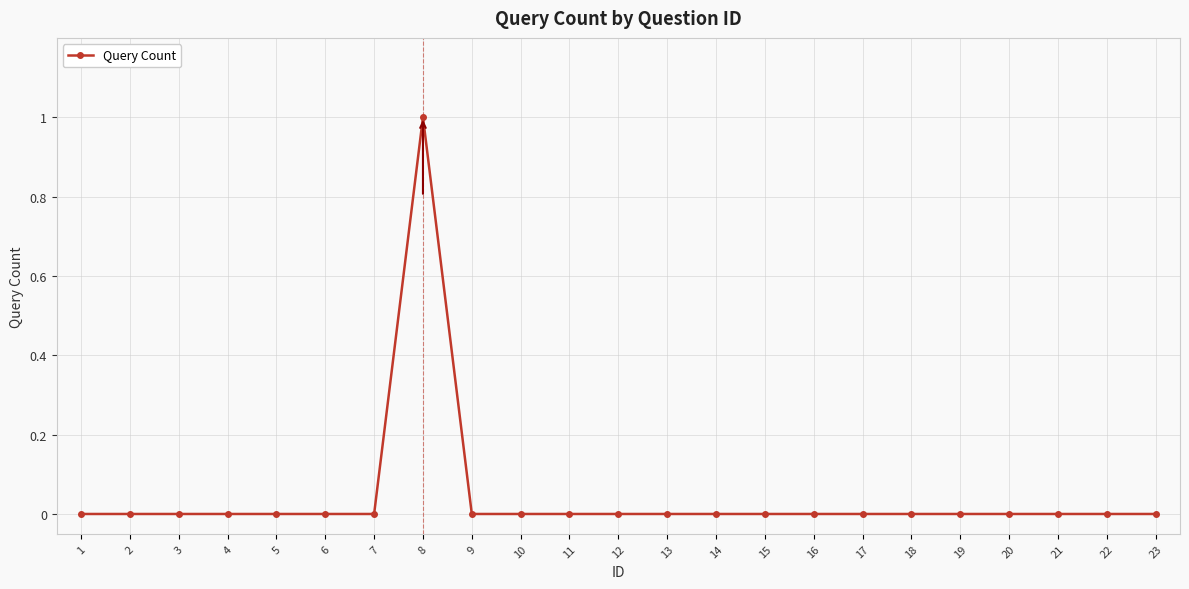

Is it true that the value at 2 is -1?

False